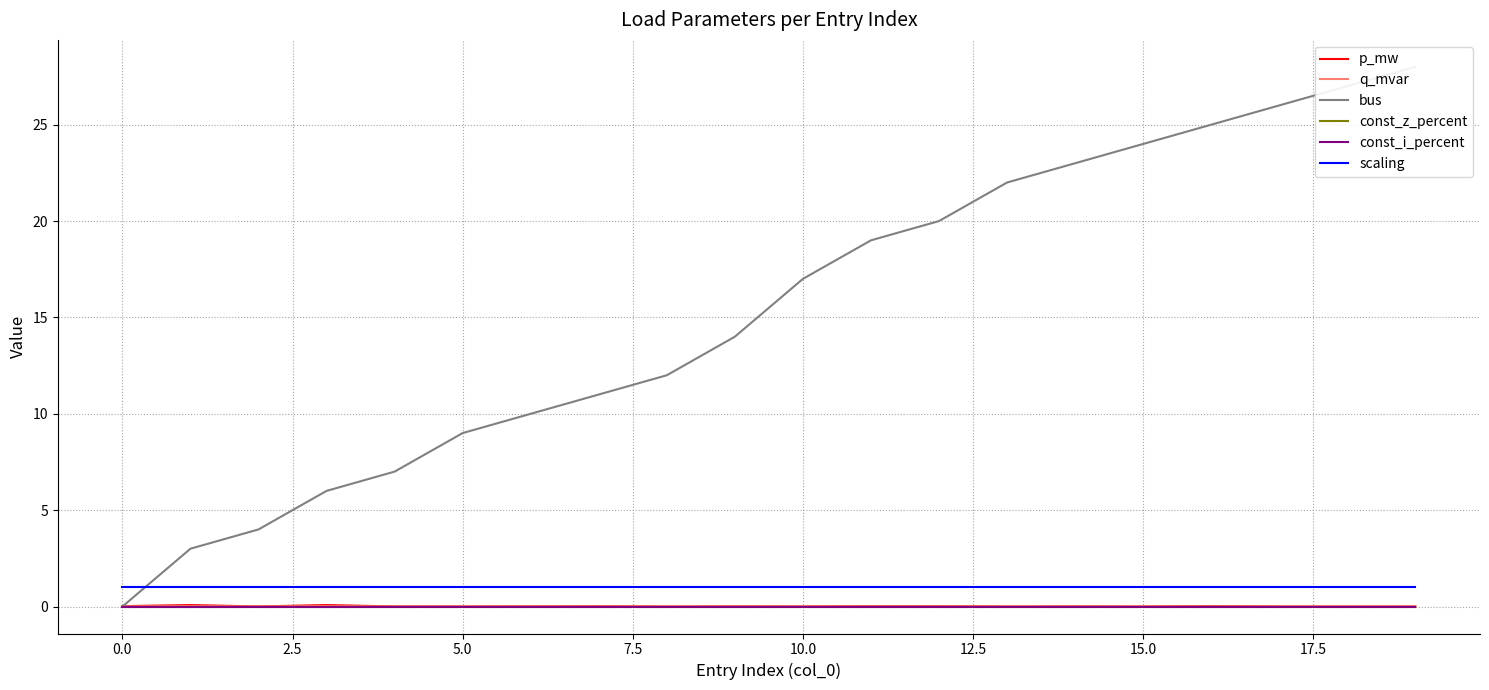

Which series has the largest total across all categories?

bus